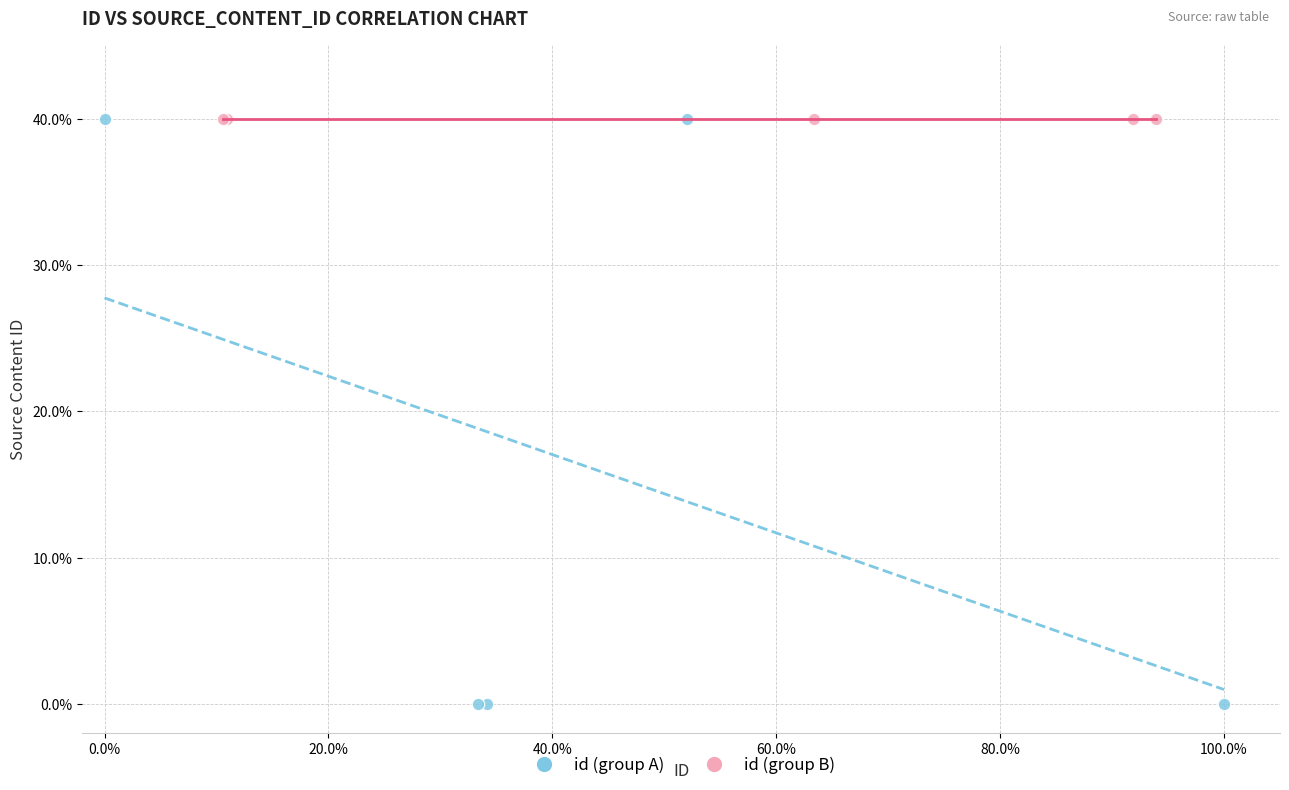

Which series has the widest spread of Y values?

id (group A)